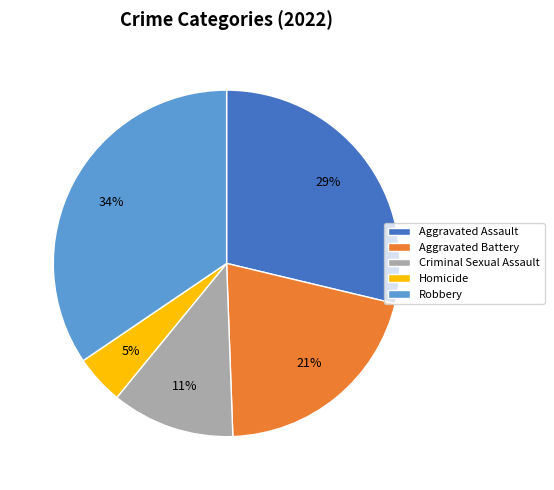

How many segments does this pie chart have?

5